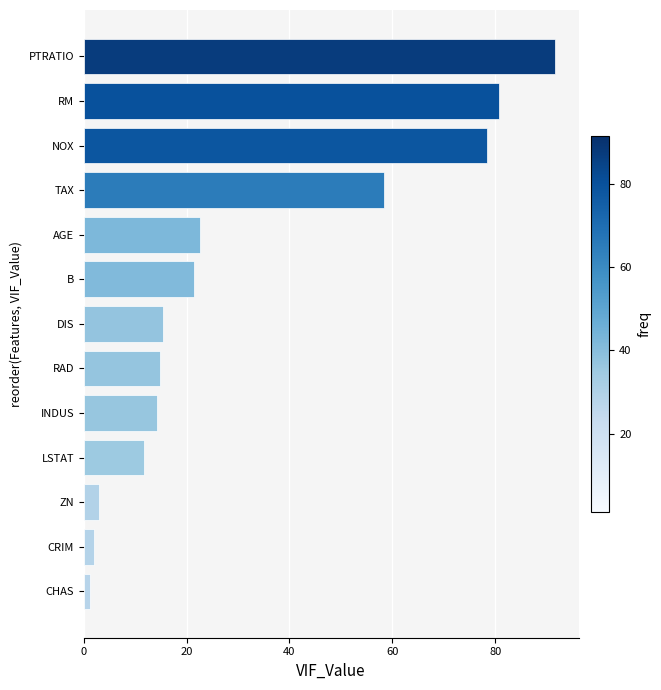

What is the ratio of the value at B to the value at CRIM?

10.3